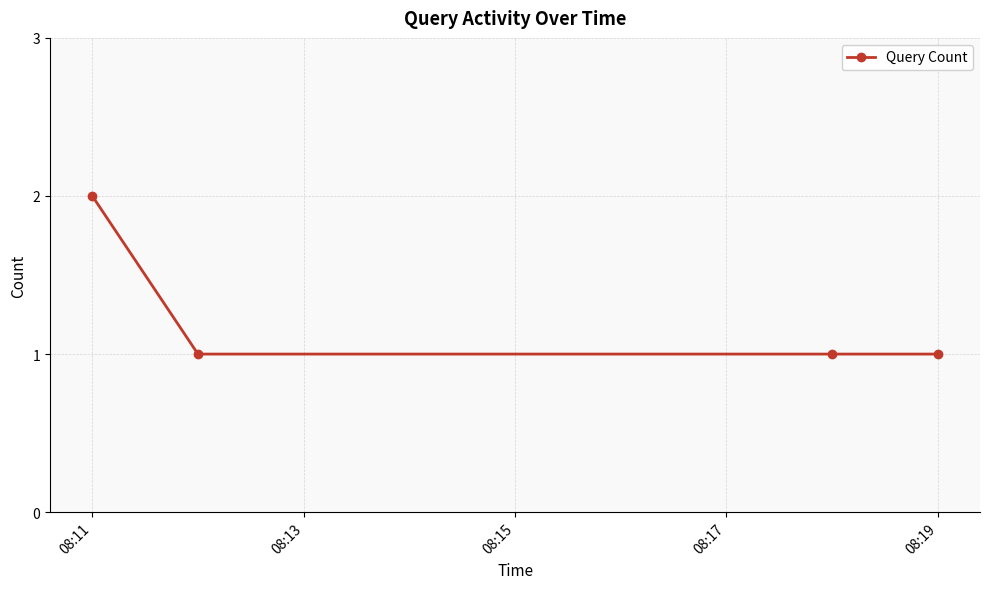

What is the sum of all values?

5